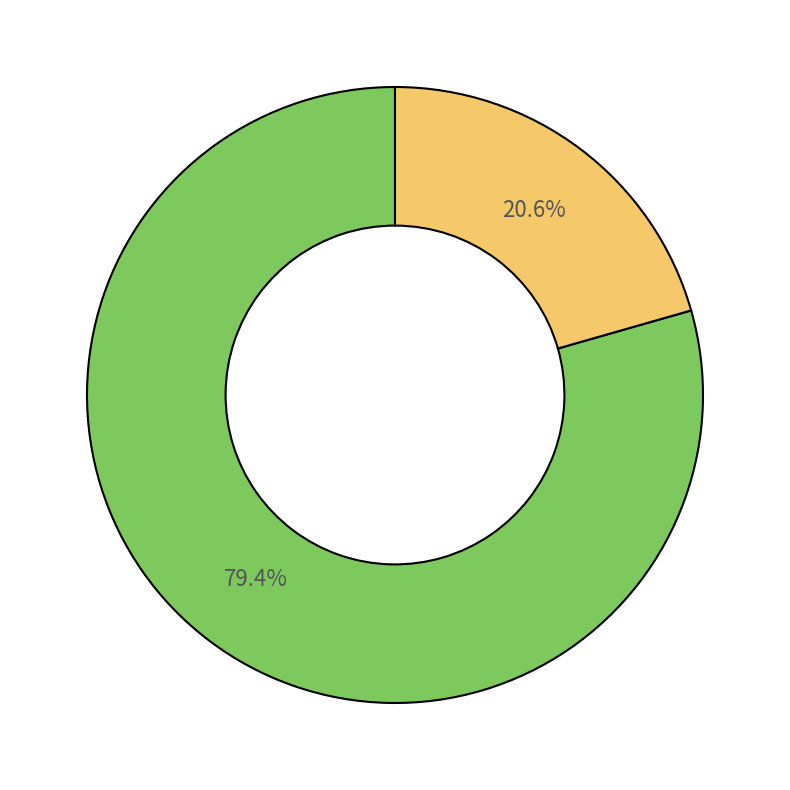

Is there a majority slice in this chart?

Yes